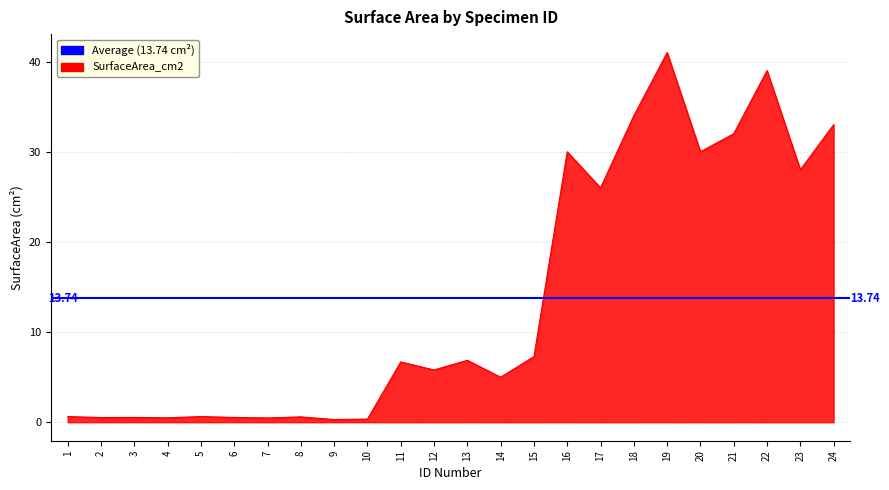

At which category does the chart reach its minimum across all series?

9